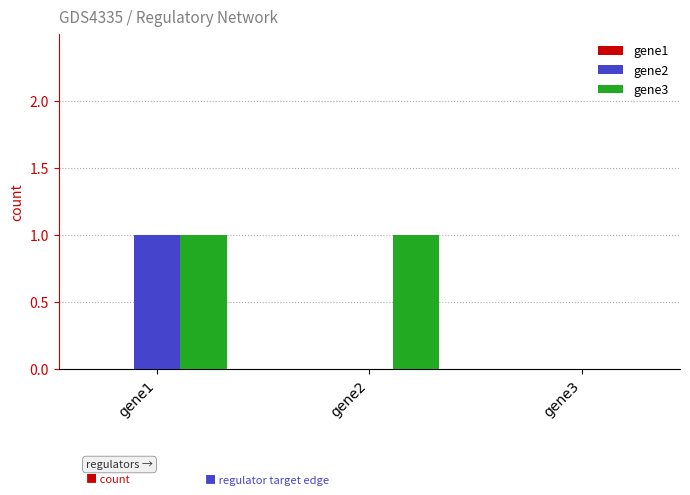

The gene2 series shows 1 at gene3. True or false?

False